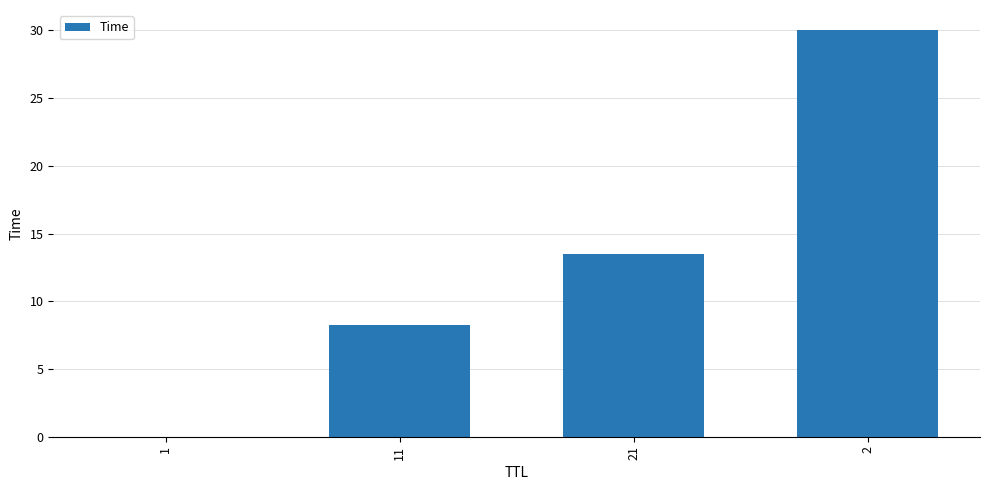

The value at 2 is 30.0. True or false?

True